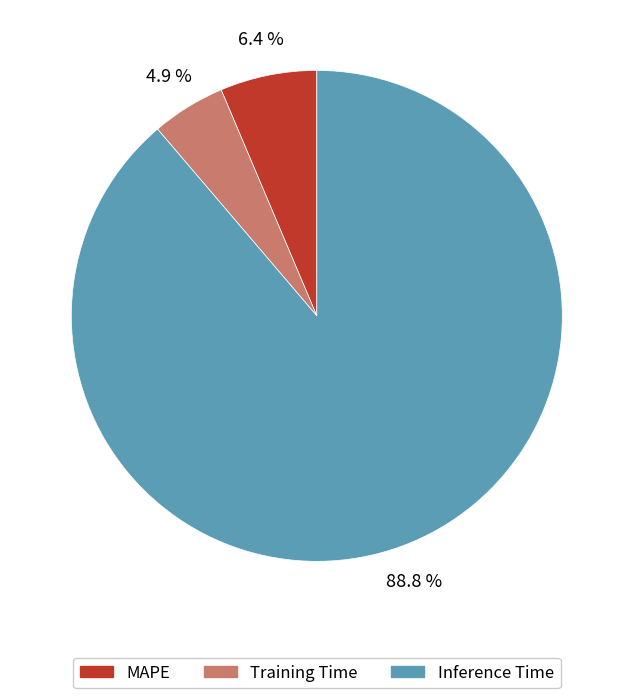

What is the smallest slice in the pie chart?

Training Time